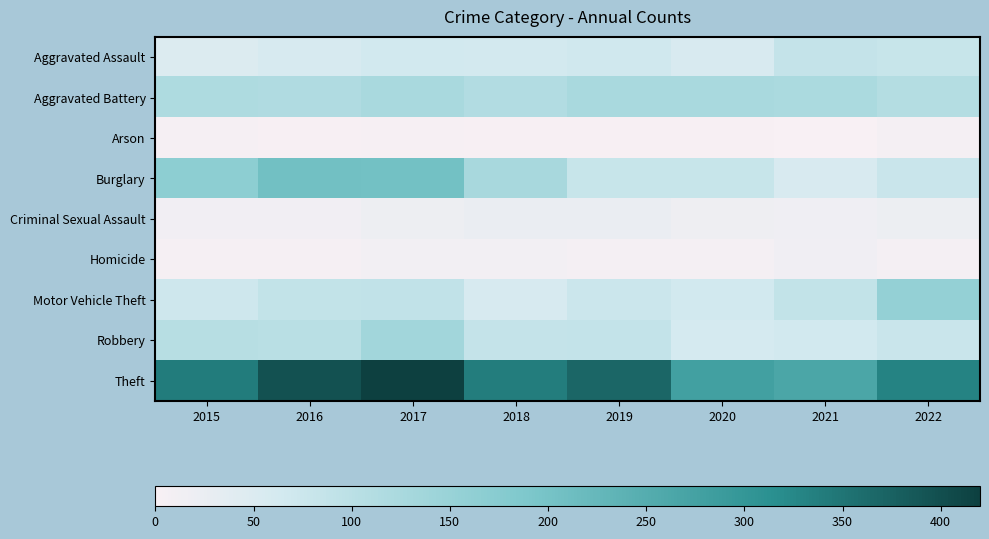

Which series has the largest range (max minus min)?

Theft